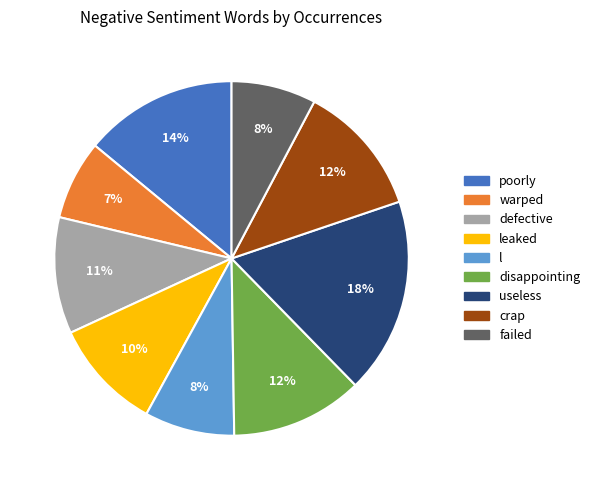

Approximately how many times larger is the value at warped compared to l?

0.9